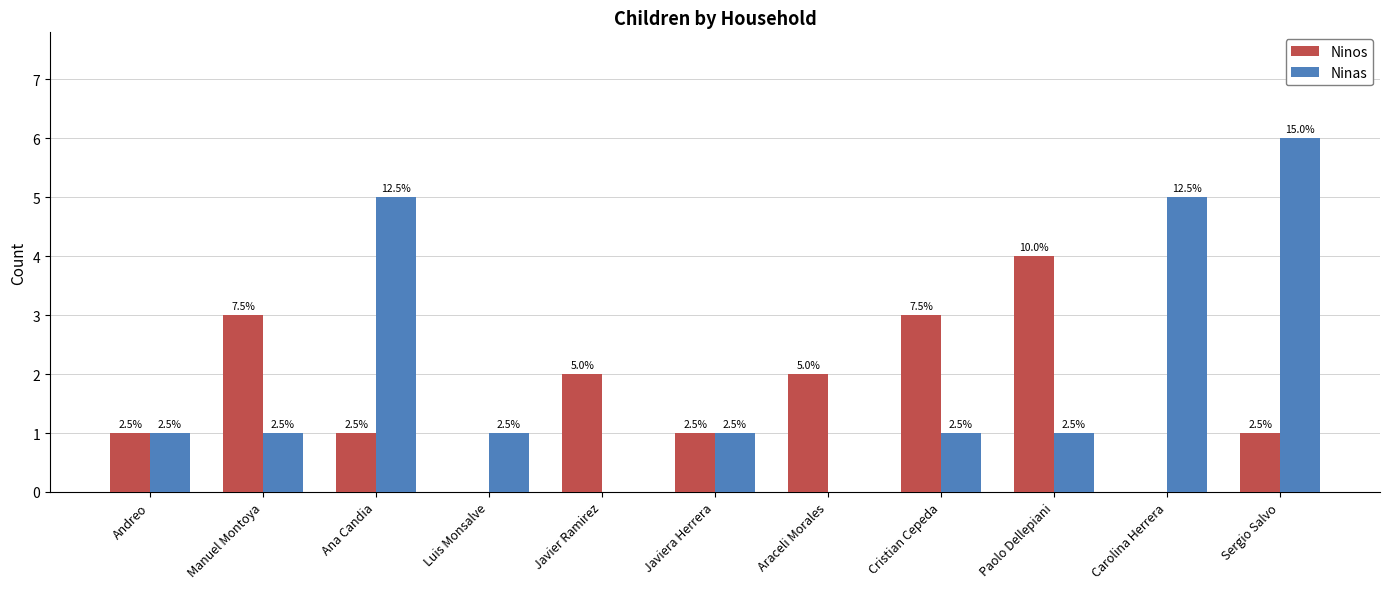

Read the Ninas value at Ana Candia.

5